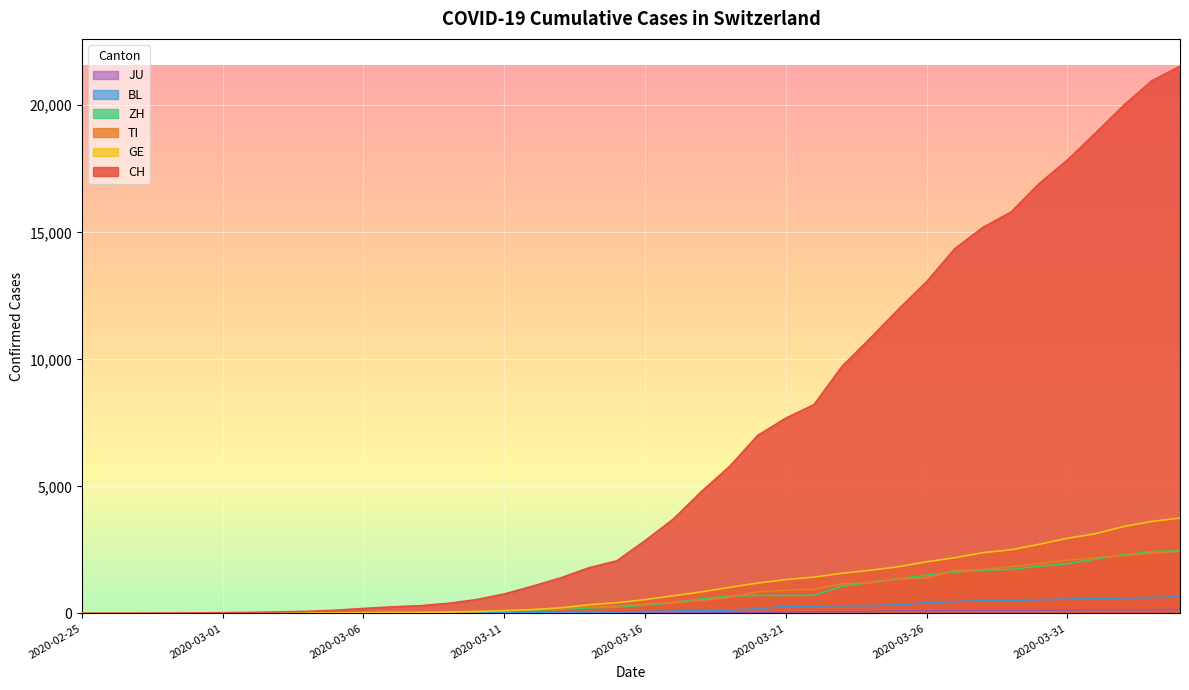

Which series has the largest range (max minus min)?

CH